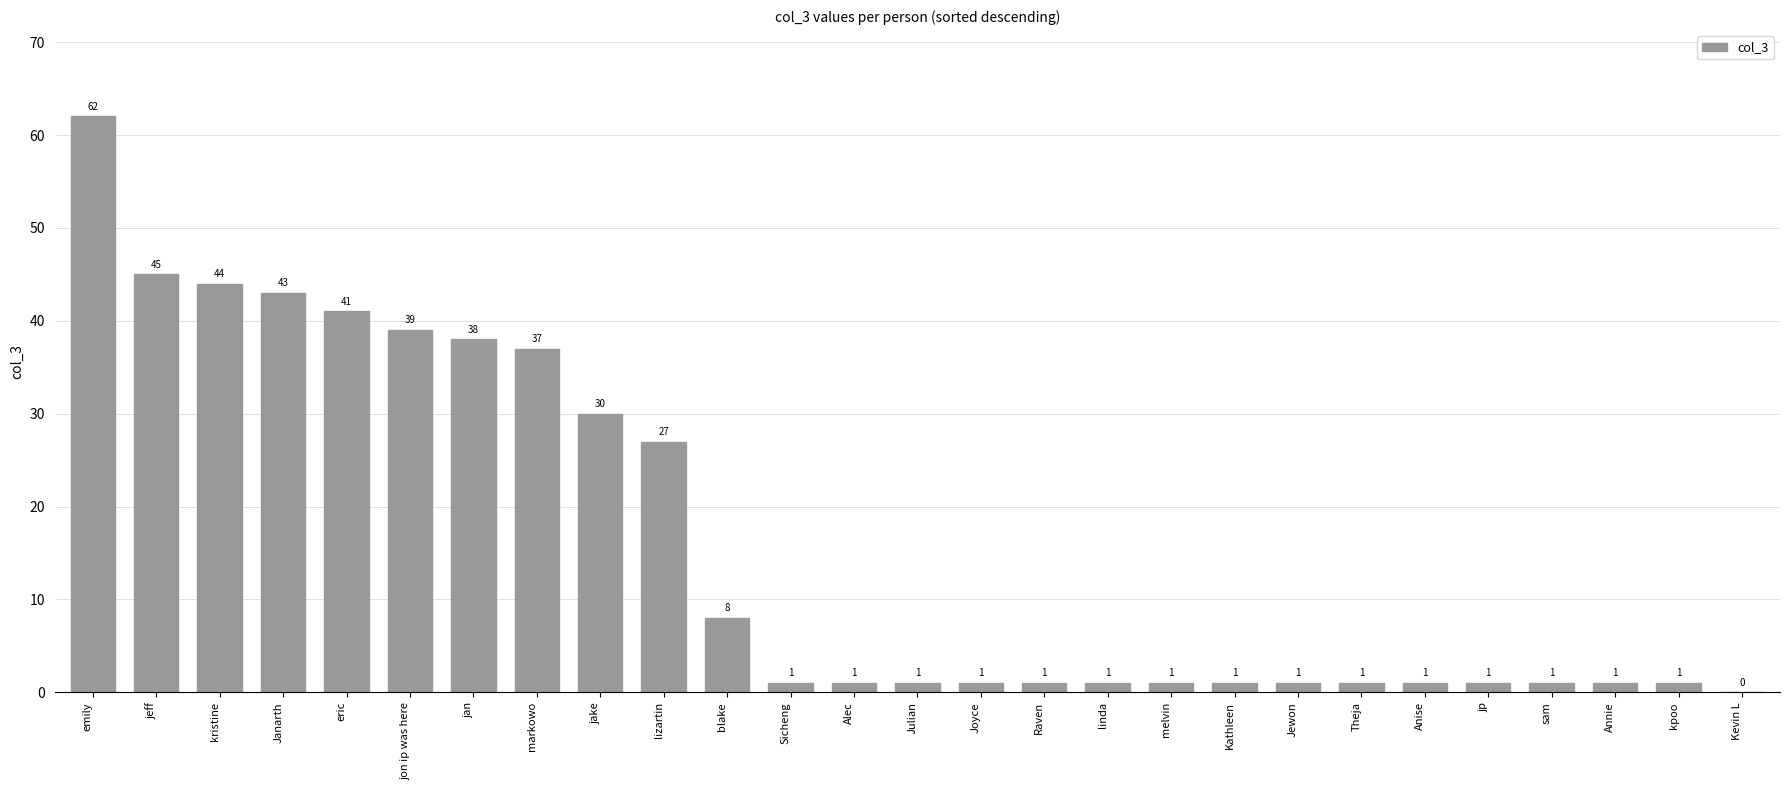

What is the ratio of the value at Kathleen to the value at Raven?

1.0